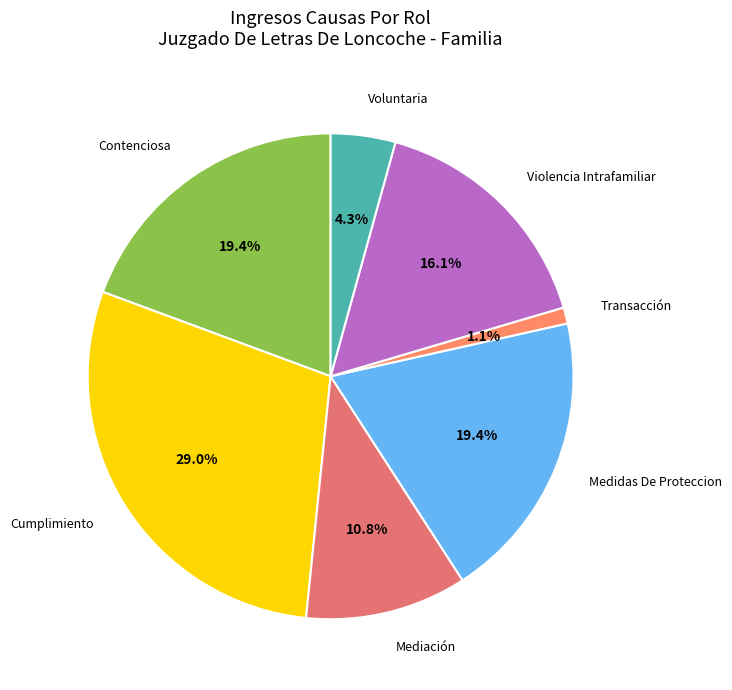

Count the number of slices in the pie.

7